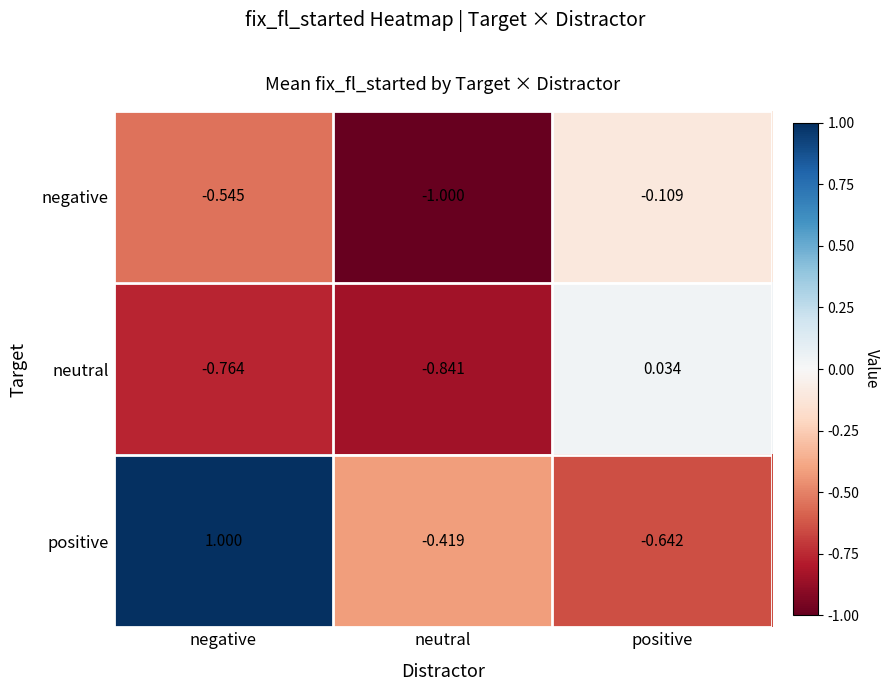

At which category is the sum across all series the highest?

negative